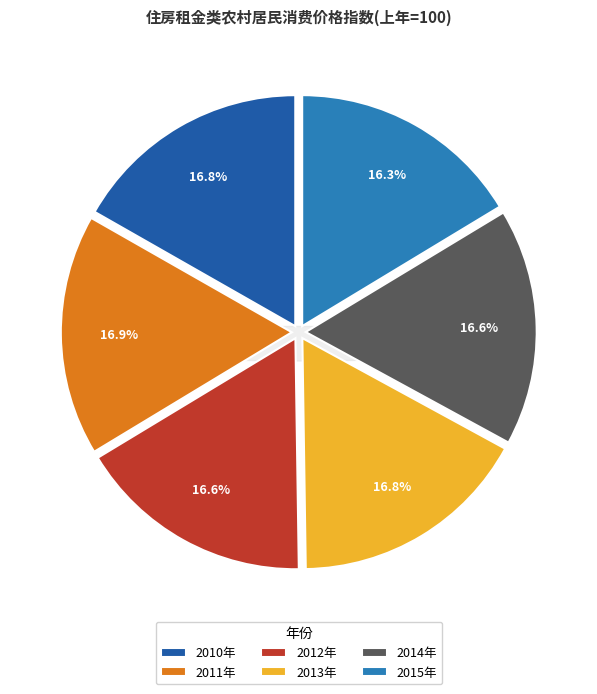

Count the number of slices in the pie.

6